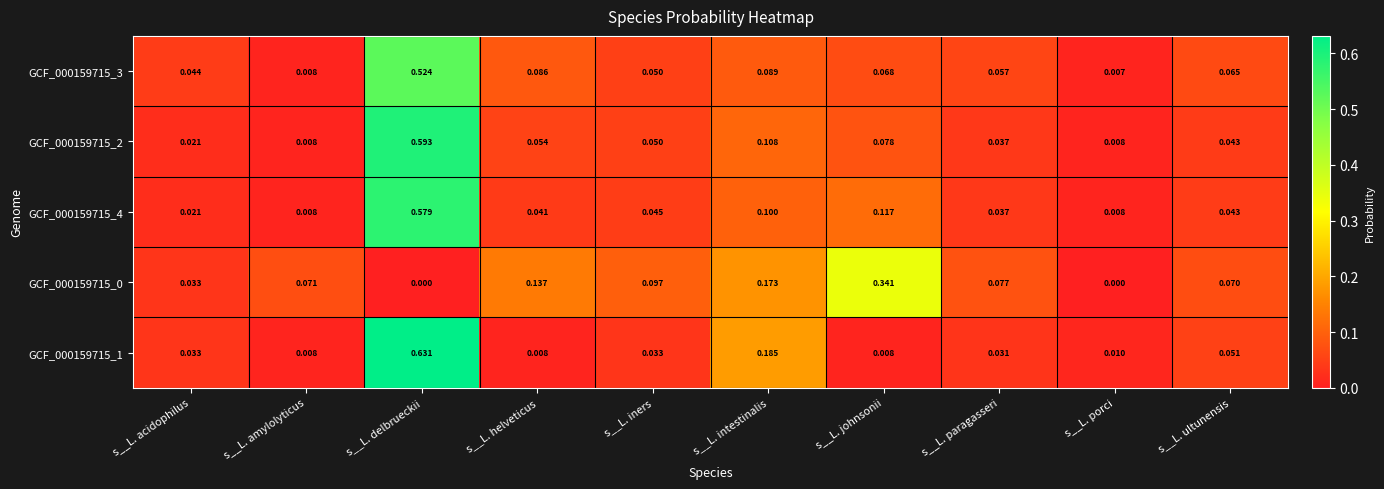

What is the total value across all series at s__L. intestinalis?

0.7